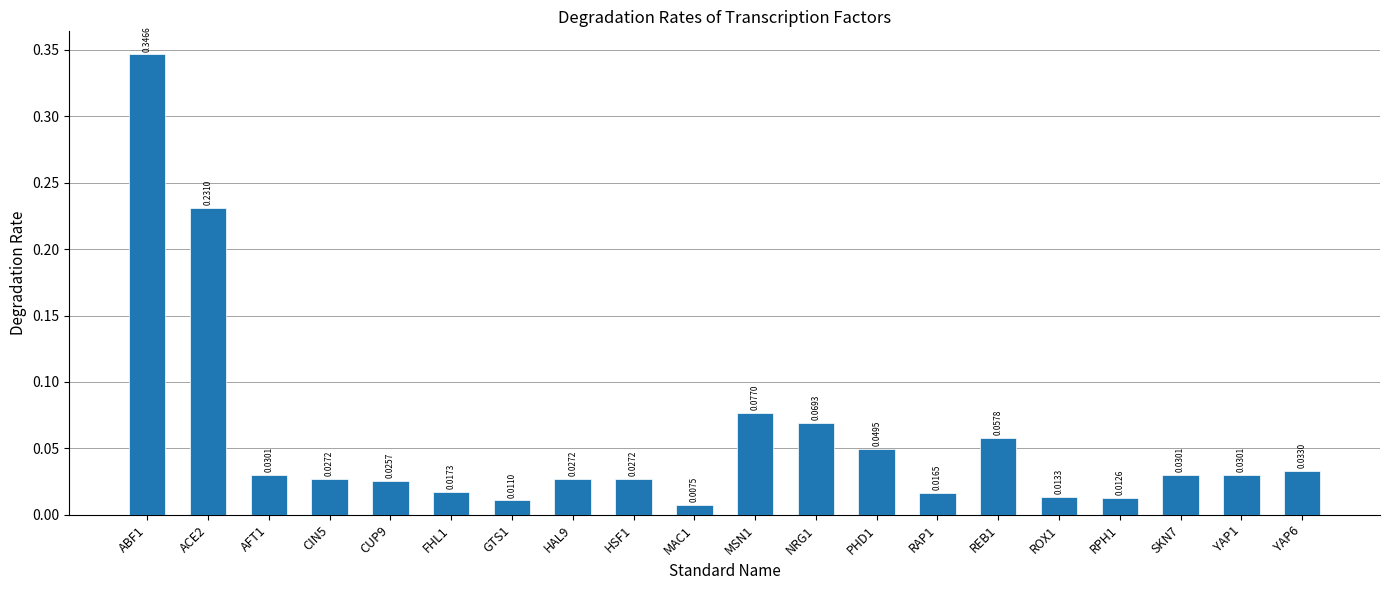

What is the sum of all values?

1.1